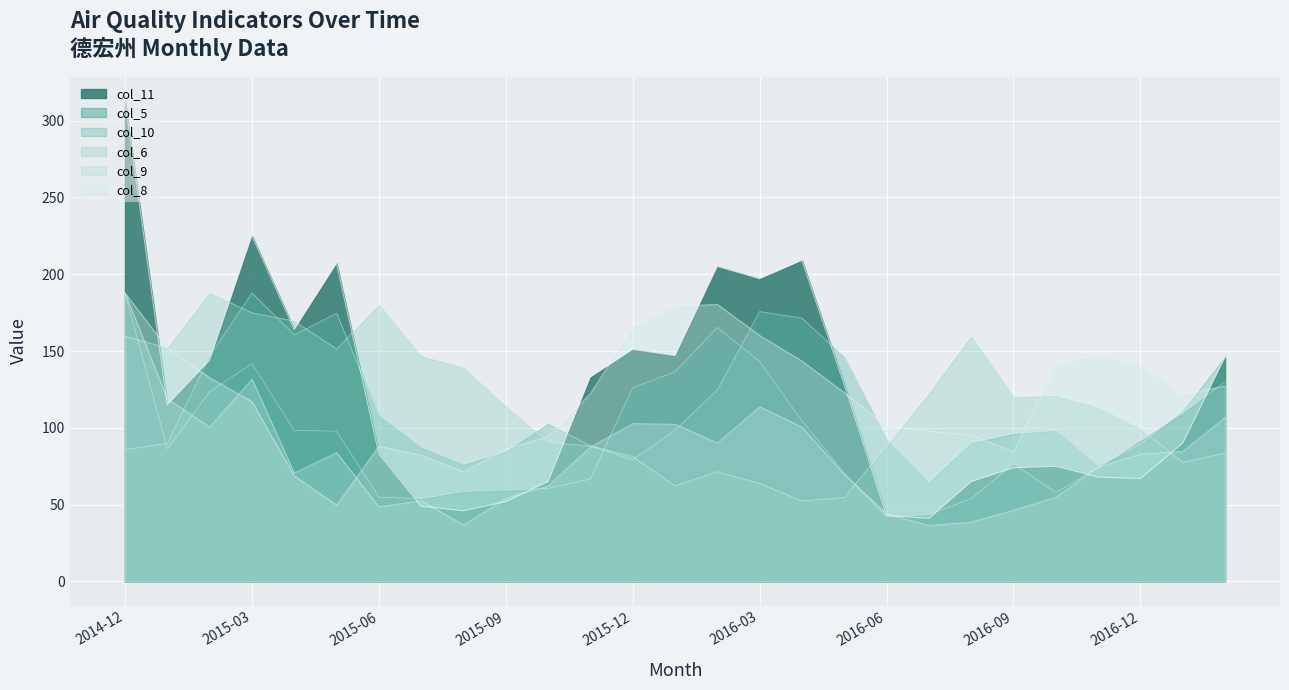

How many values in the col_9 series are below 82?

13